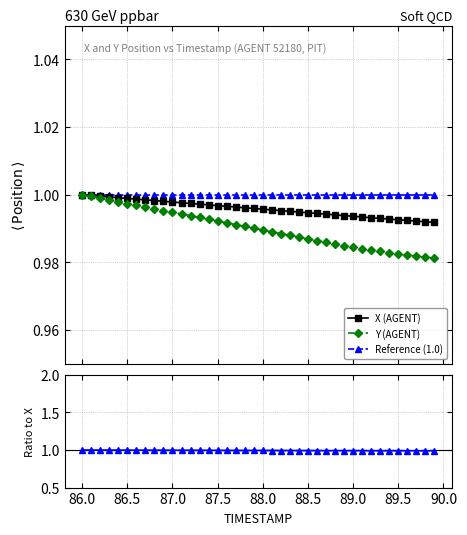

What is the greatest value displayed?

1.0